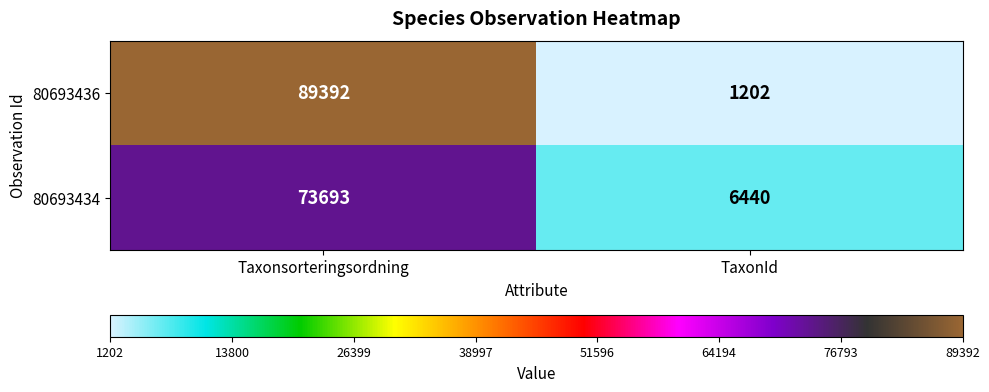

What is the maximum value for 80693434?

73693